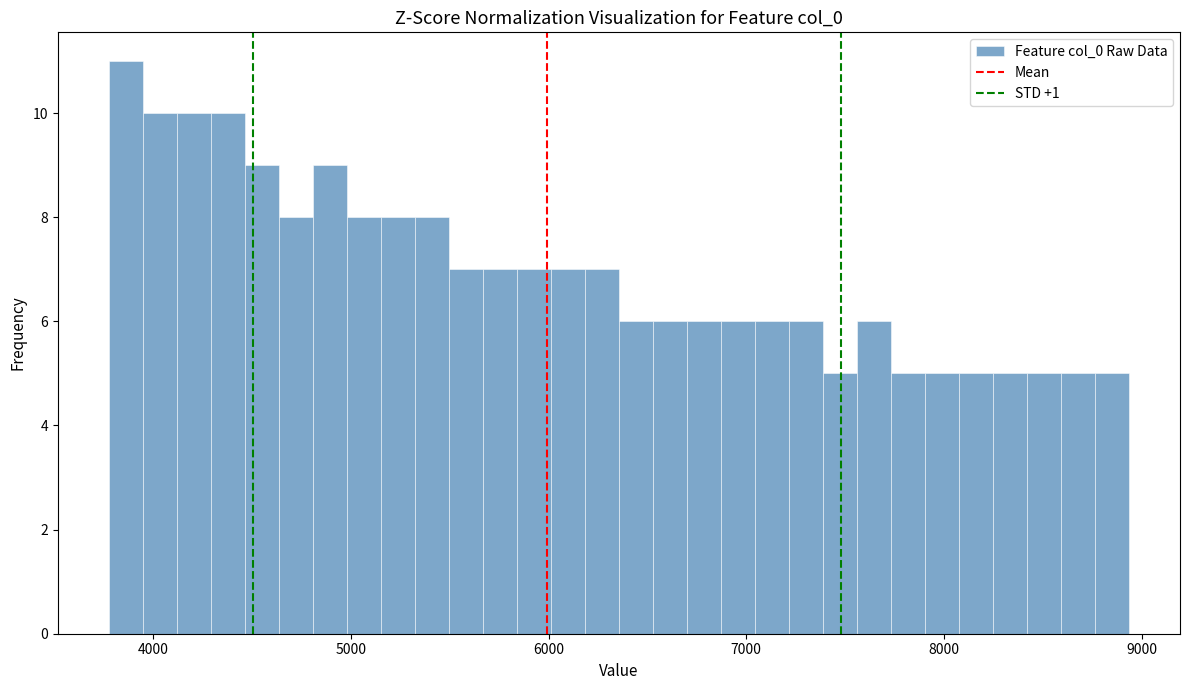

Around what value on the x-axis is the tallest bar? Give the approximate position of its centre, as read against the axis.

3900